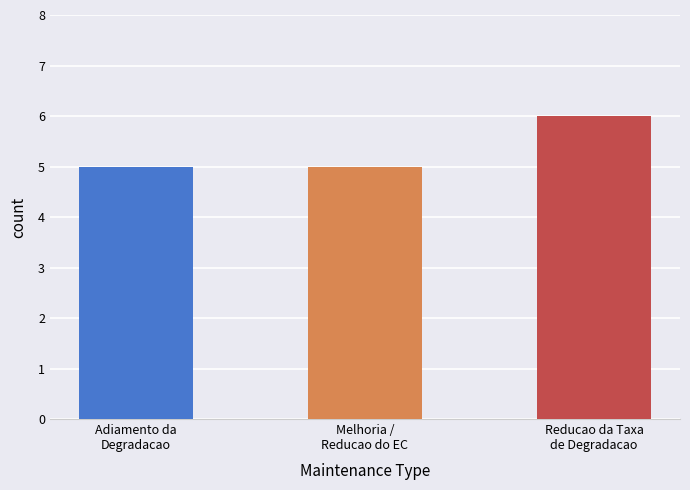

What is the value of the 3rd bar from the left?

6